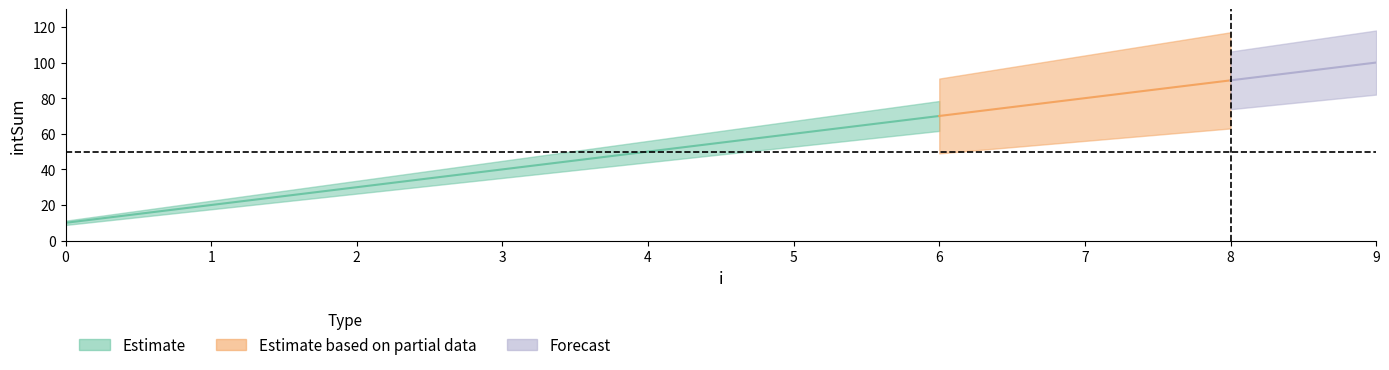

What is the average value?

55